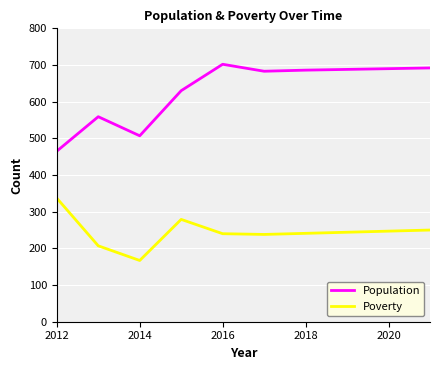

What is the maximum value shown in the chart?

702